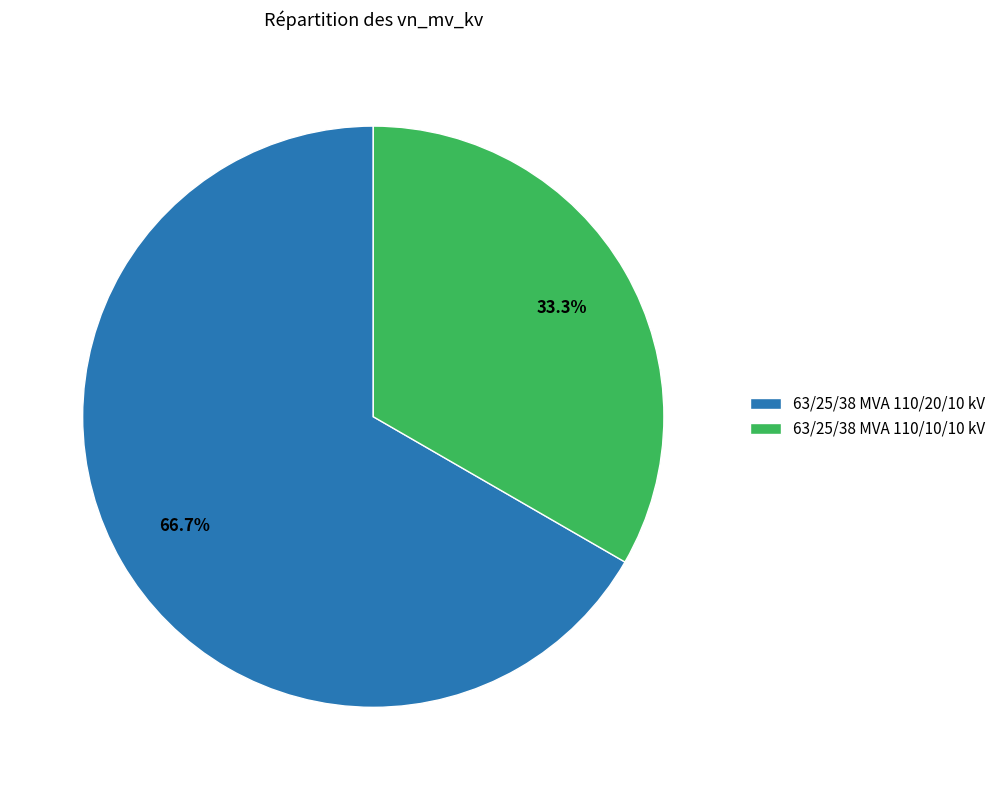

To the nearest percent, what is the average slice percentage?

50%